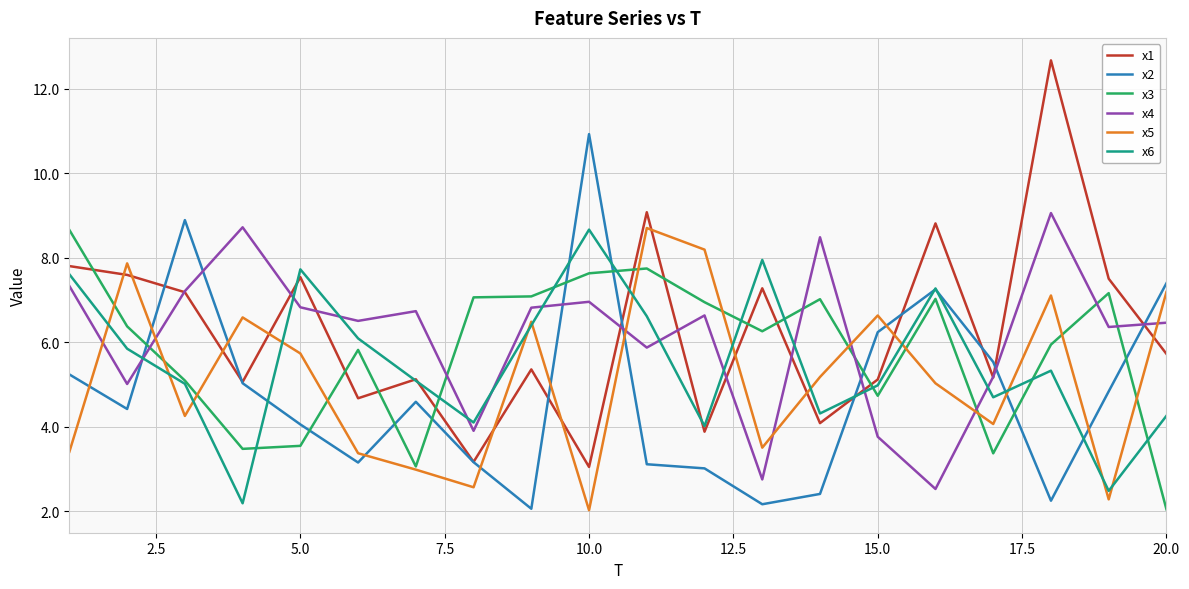

In x3, how many points are lower than both neighbors (excluding endpoints)?

5